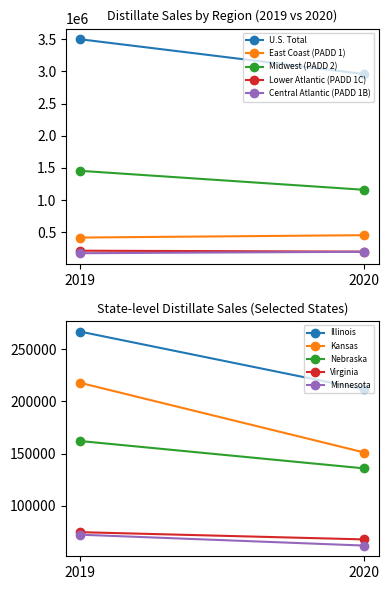

How many distinct data groups are displayed?

5